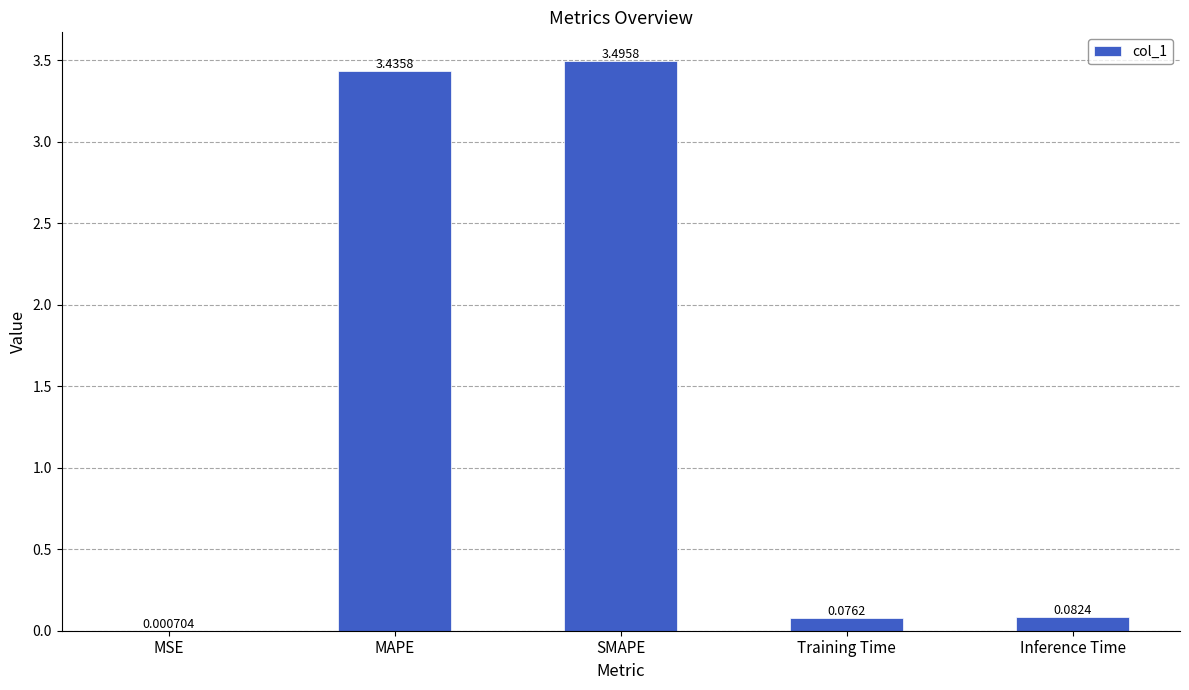

Which label corresponds to the largest value in the chart?

SMAPE